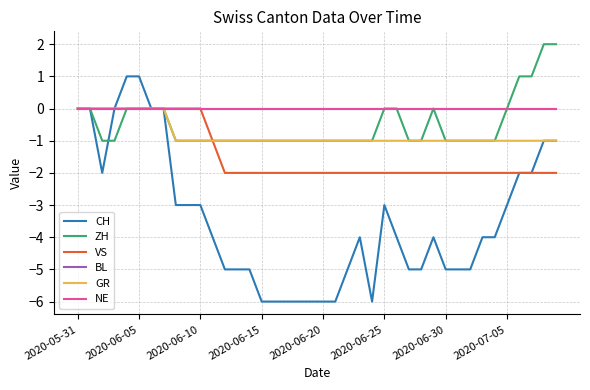

Is this an area chart (filled region under the line)?

No